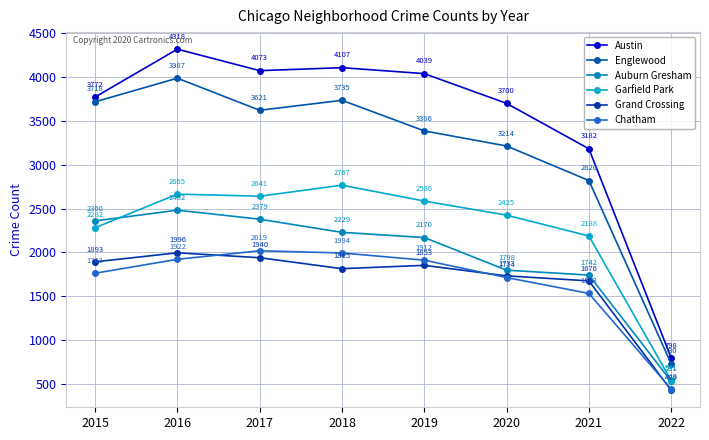

True or false: Austin has a value of 1112 at 2016.

False